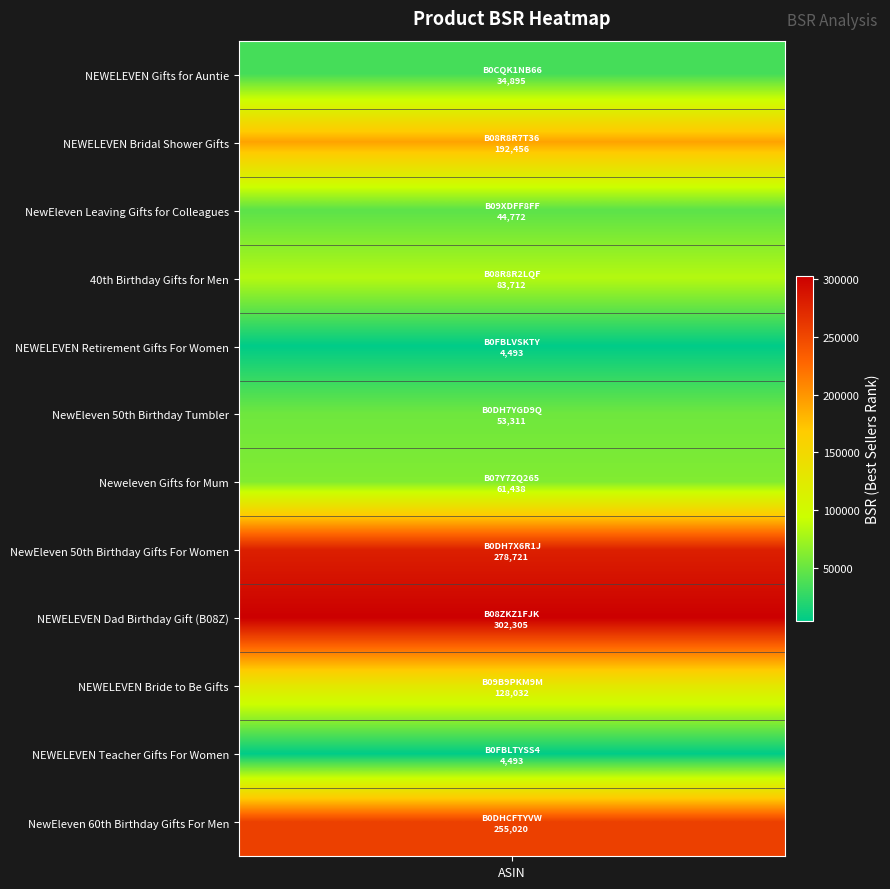

What is the difference between the maximum and minimum values?

297812